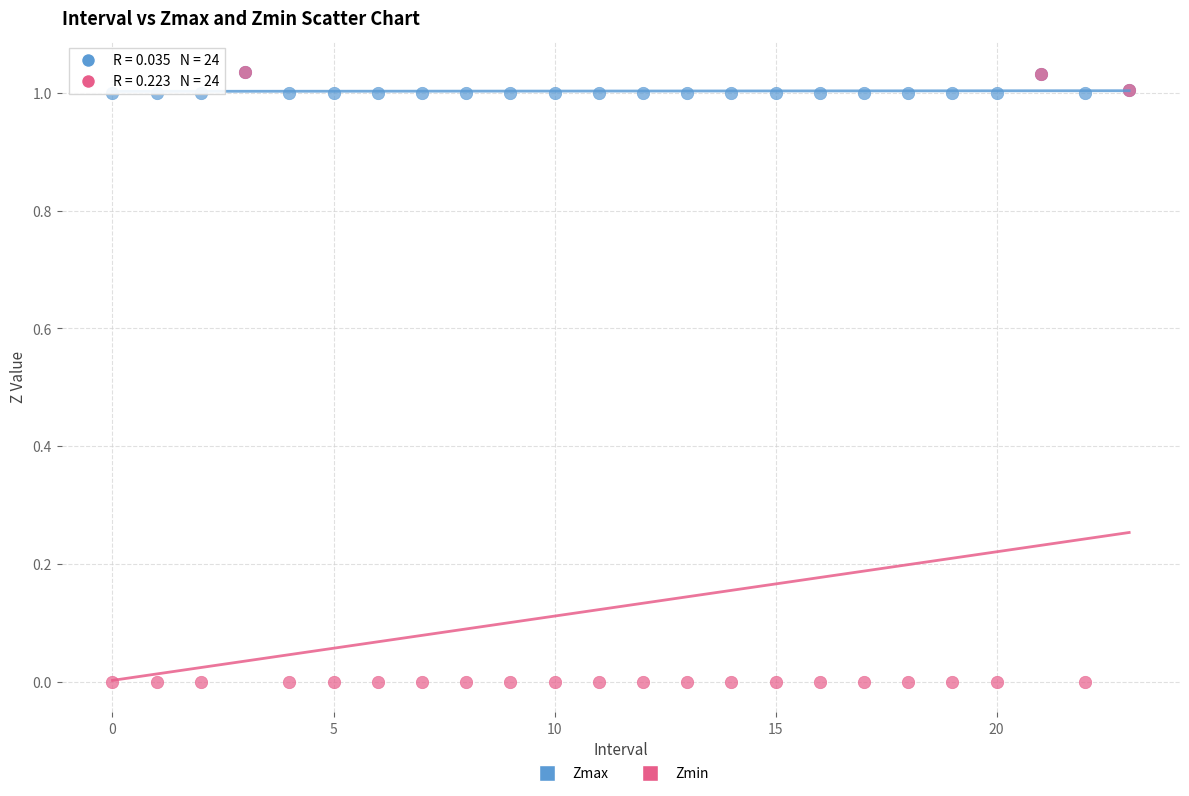

What are all the series names shown in the legend?

Zmax, Zmin